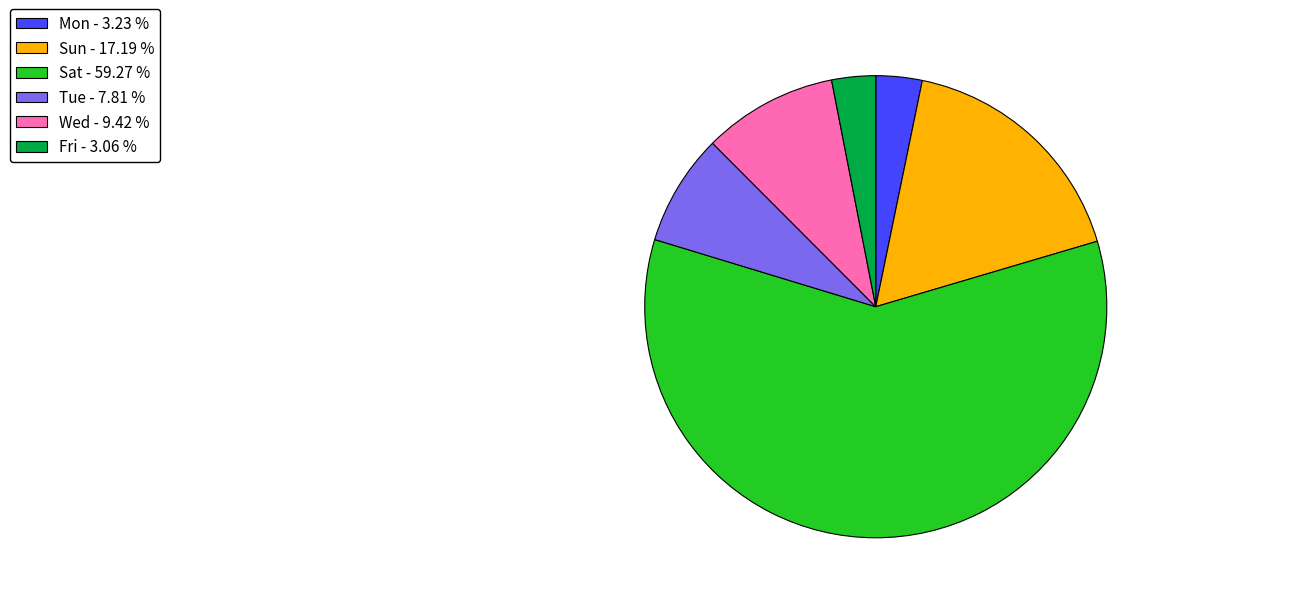

Do Tue - 7.81 % and Wed - 9.42 % together represent more than half of the pie?

No